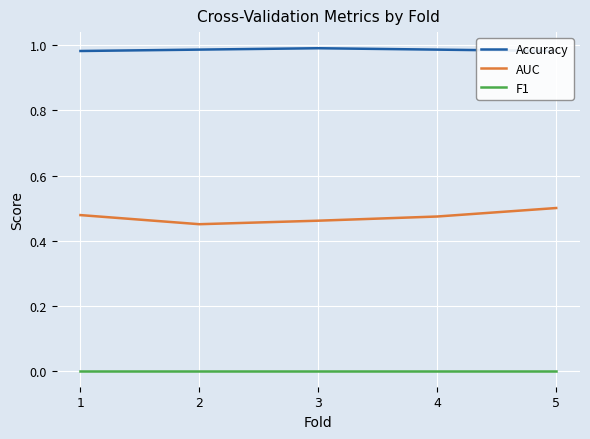

At which category does the chart reach its minimum across all series?

1